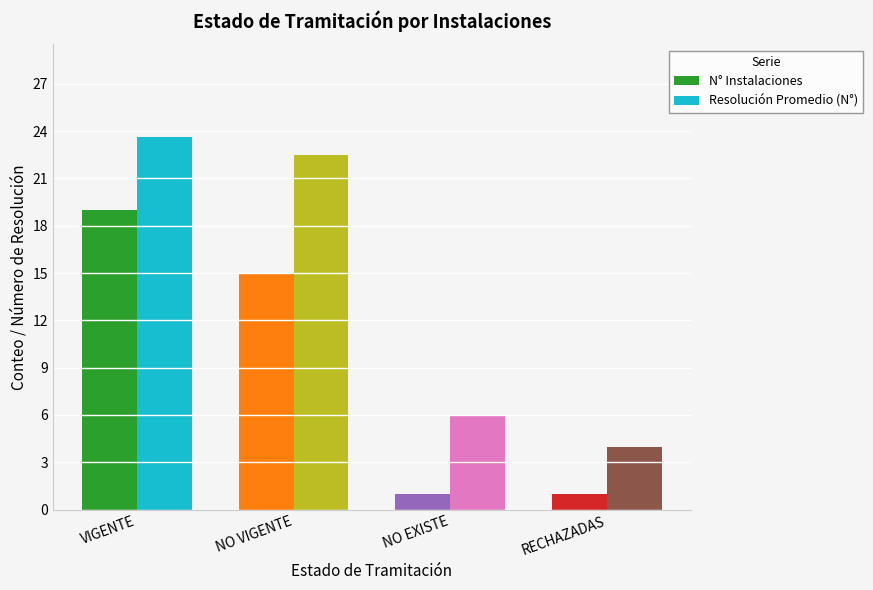

What is the average value of the Resolución Promedio (N°) series?

14.0